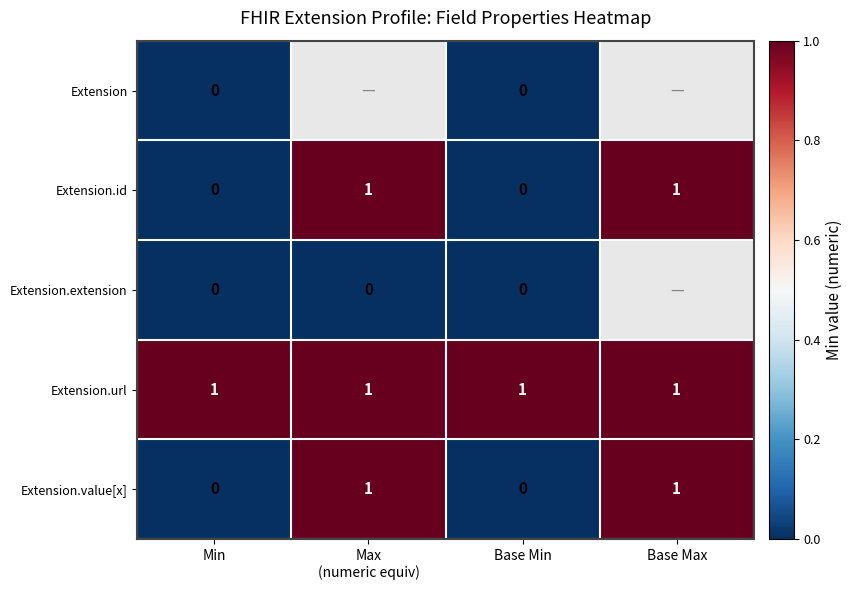

The Extension.url series shows 1 at Min. True or false?

True